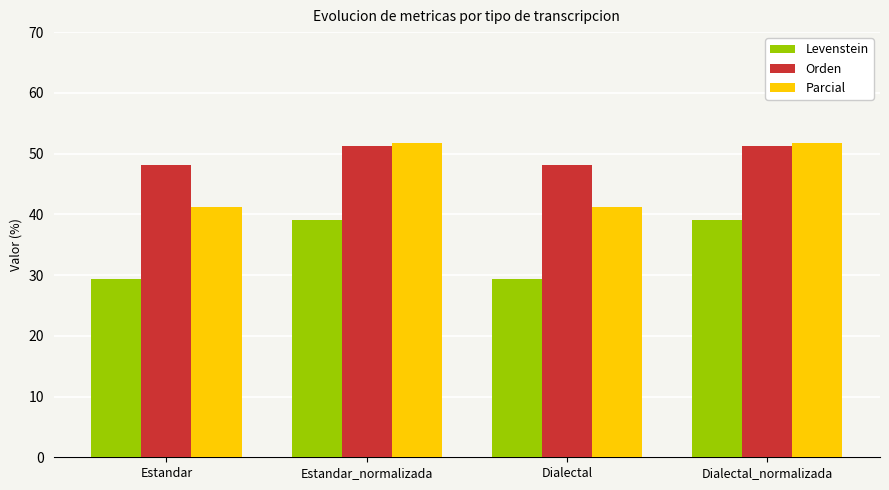

What is the total value across all series at Estandar?

118.6